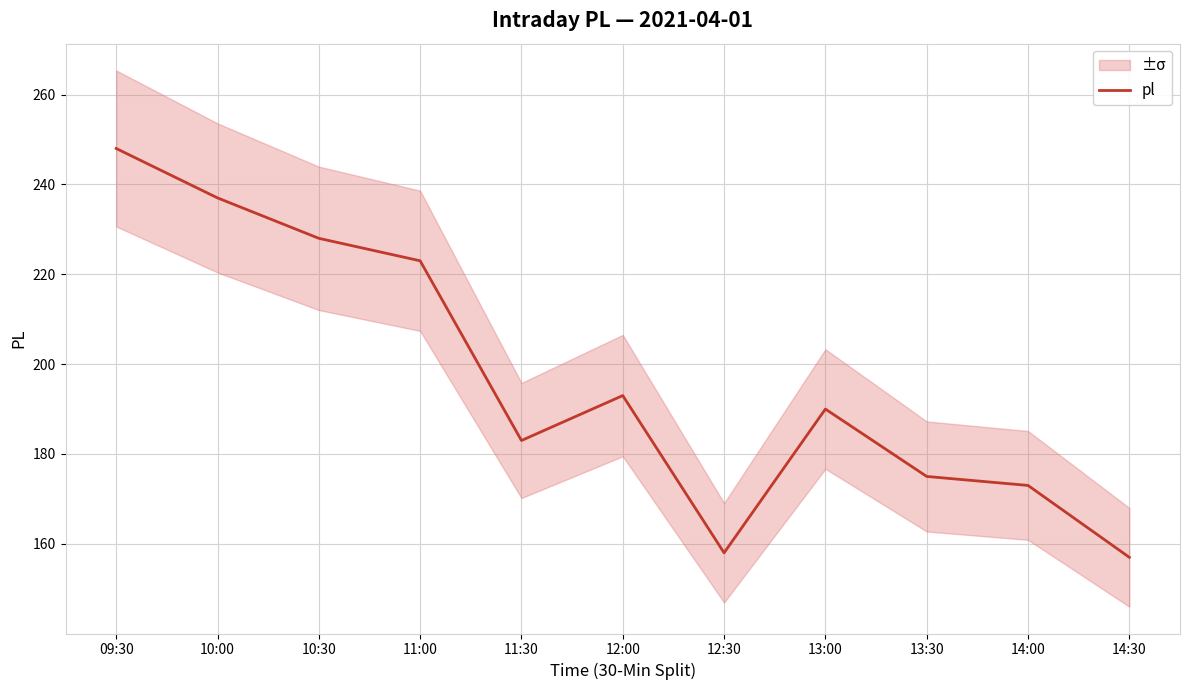

At which category does the data reach its first local peak?

12:00